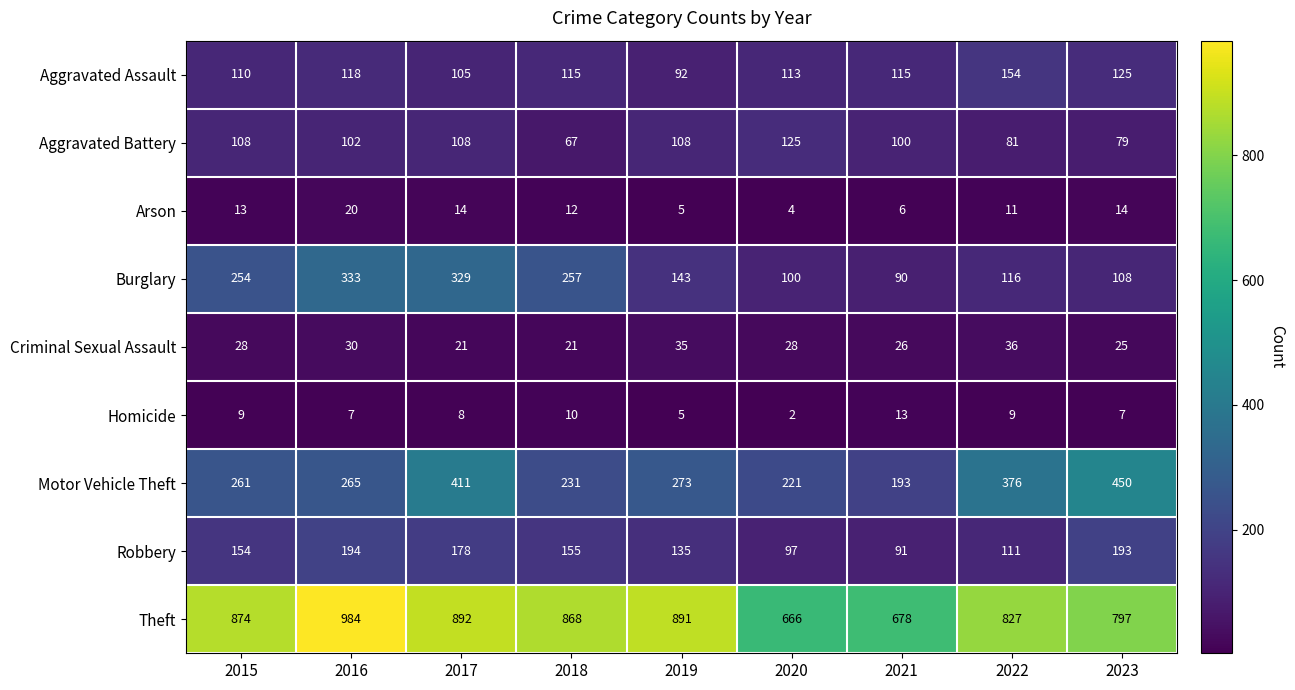

True or false: Theft has a value of 874 at 2015.

True